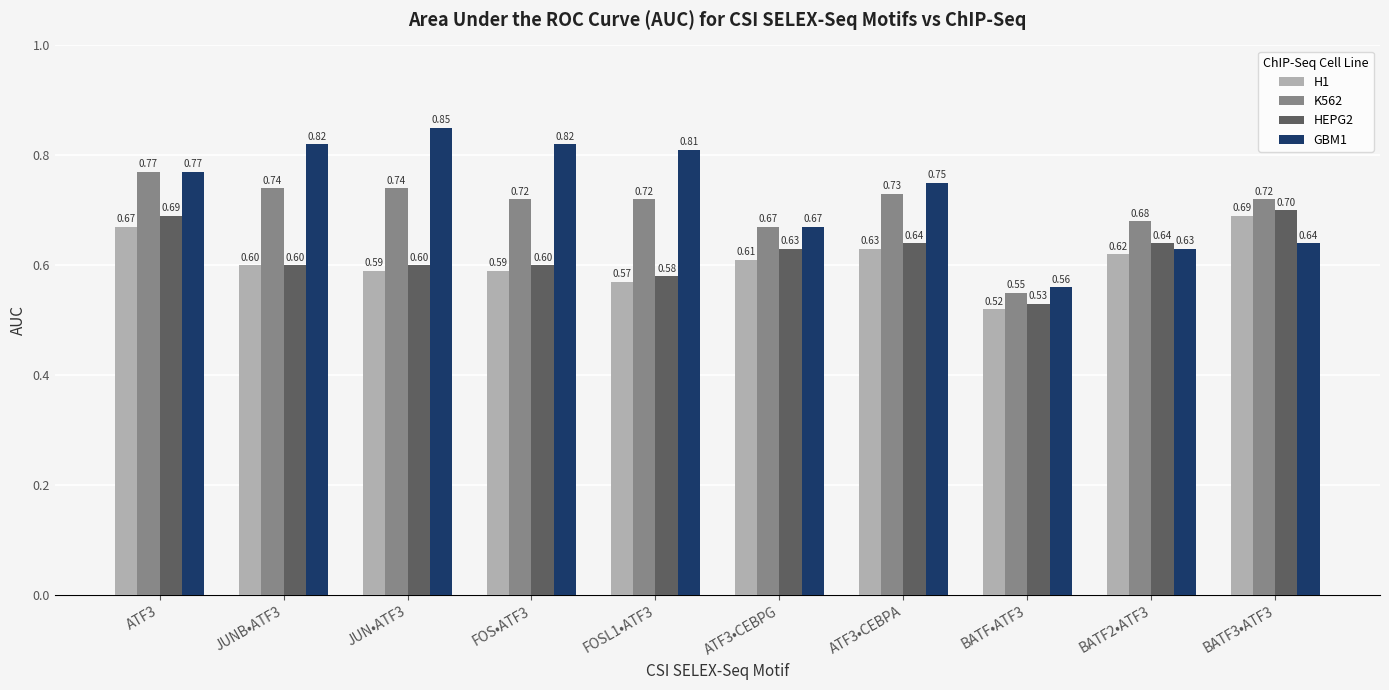

What is the sum of the GBM1 values at JUN•ATF3 and FOS•ATF3?

1.7